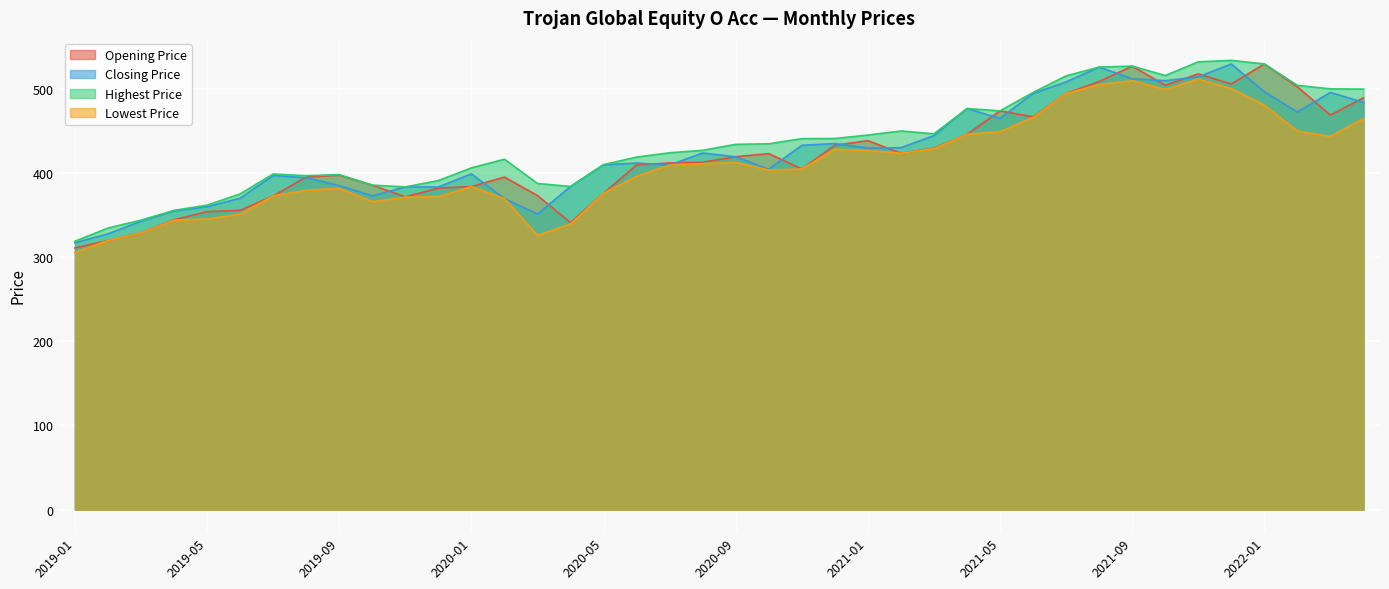

What is the smallest value displayed?

305.4